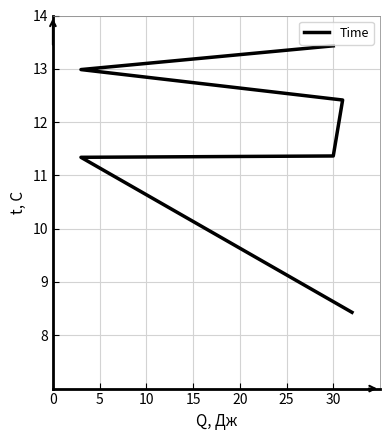

What is the difference between the values at 0 and 20?

4.6